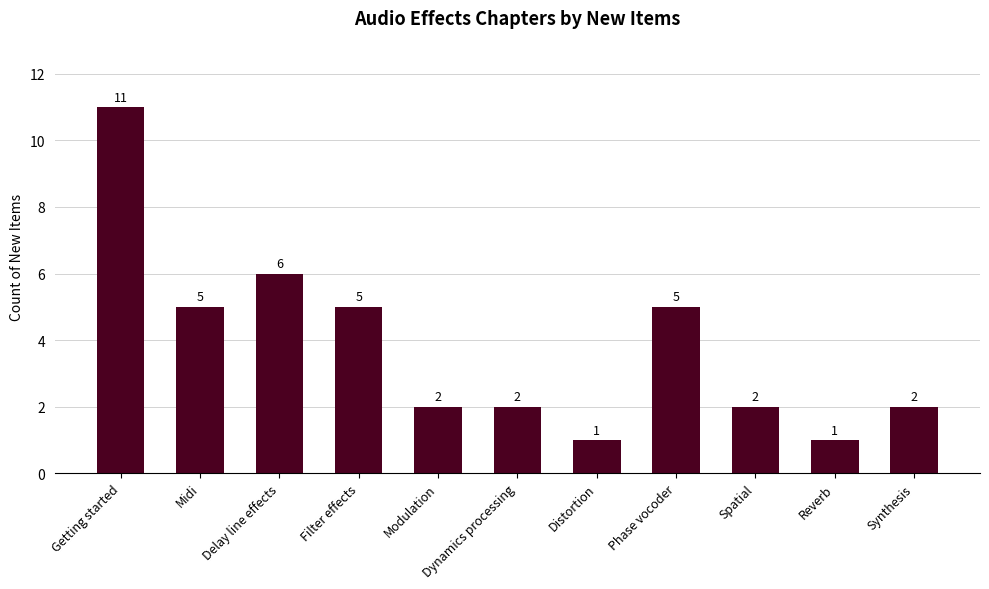

The value at Midi is 8. True or false?

False